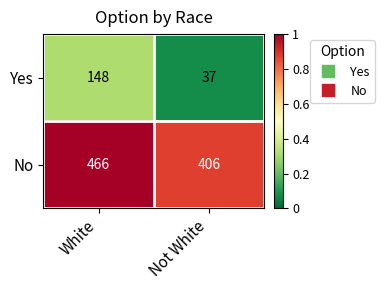

Read the Yes value at White.

148